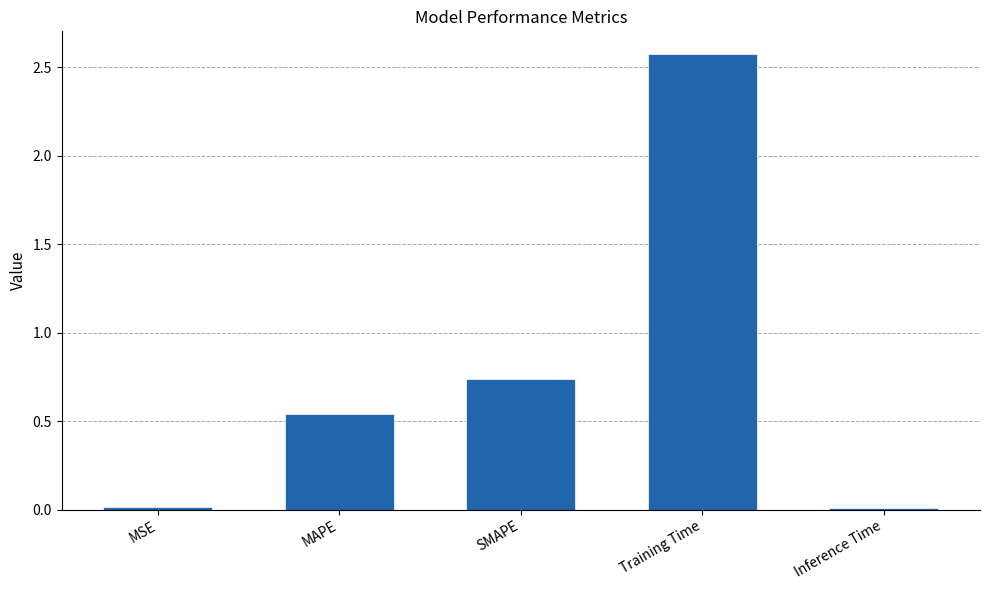

The value at Training Time is 2.6. True or false?

True